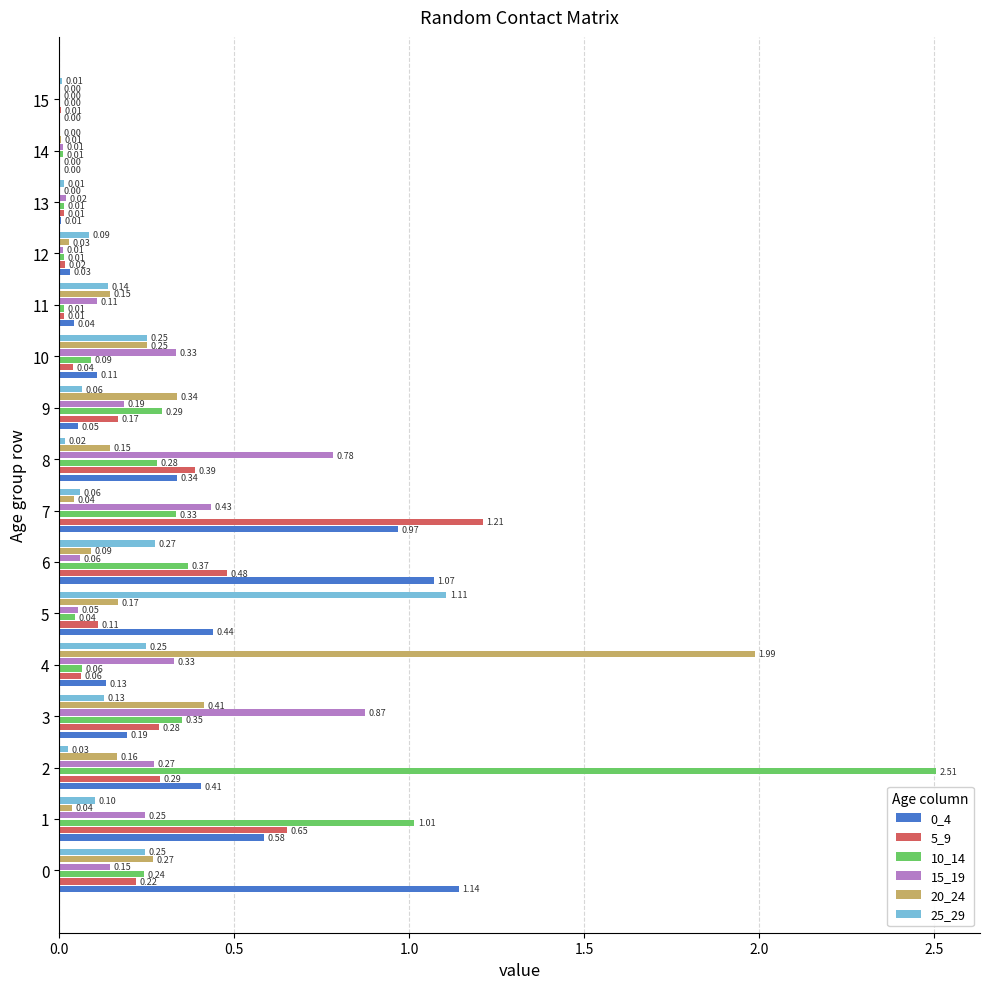

Which series has the largest total across all categories?

10_14